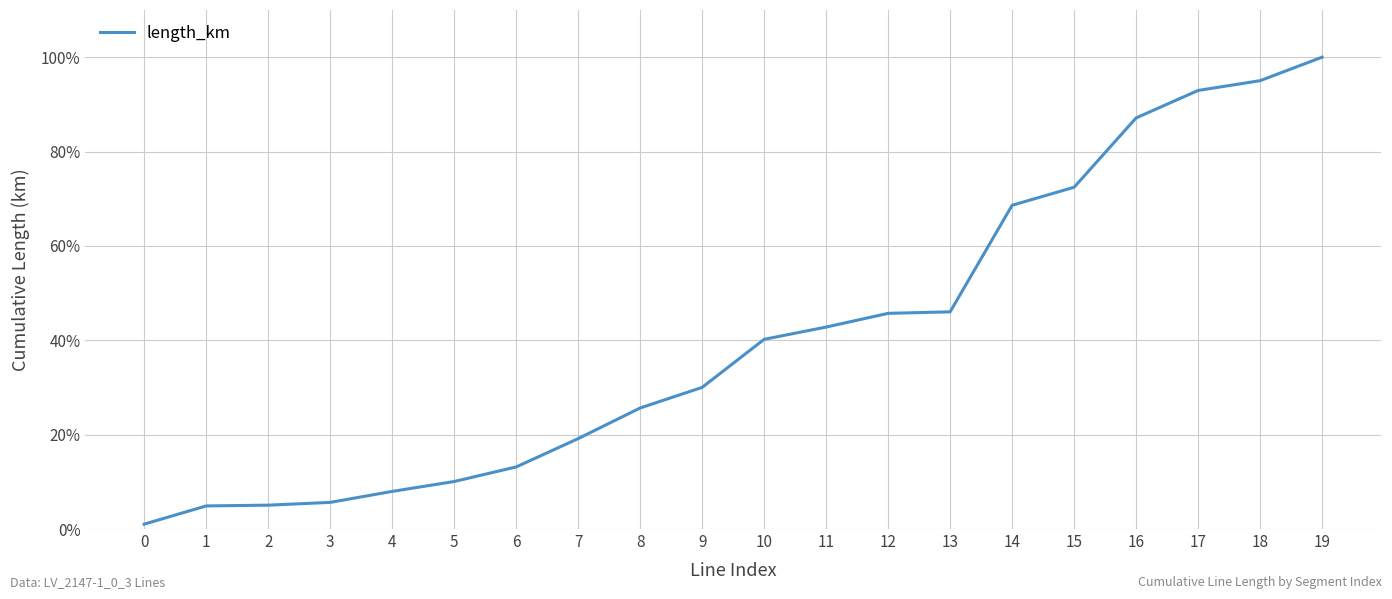

What is the sum of all values?

813.6